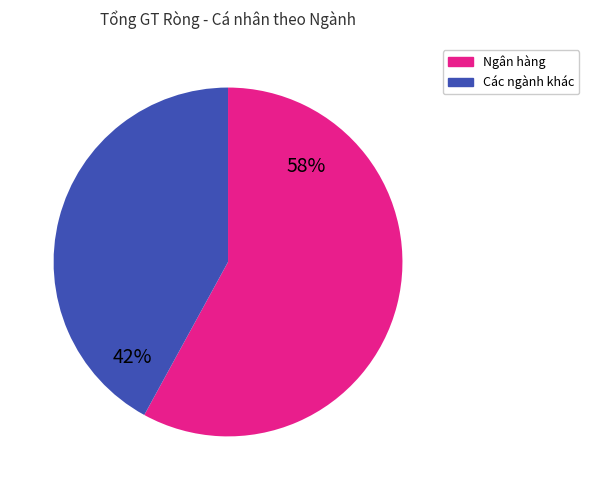

To the nearest percent, what is the difference between the largest and smallest slice percentages?

16%